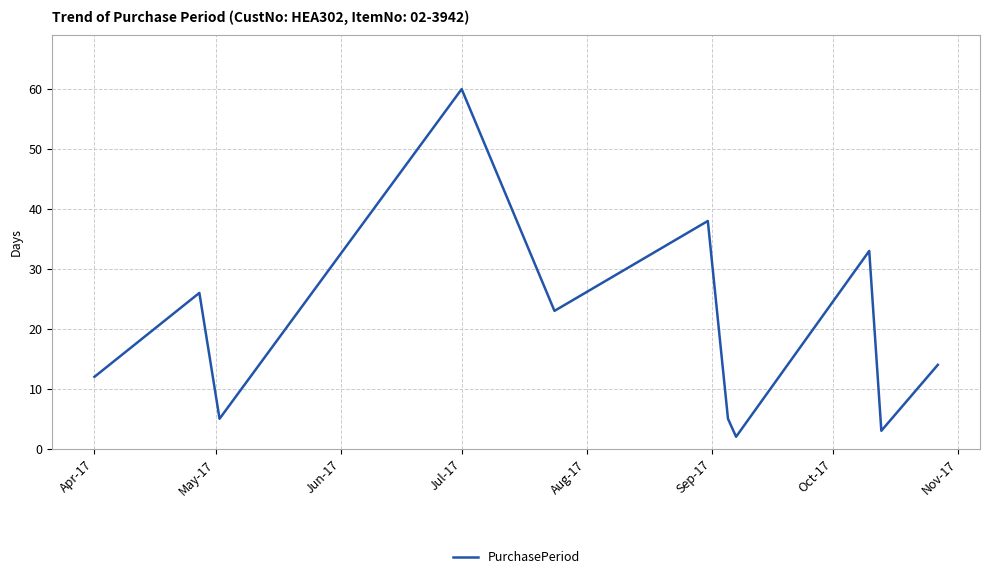

What is the difference between the maximum and minimum values?

58